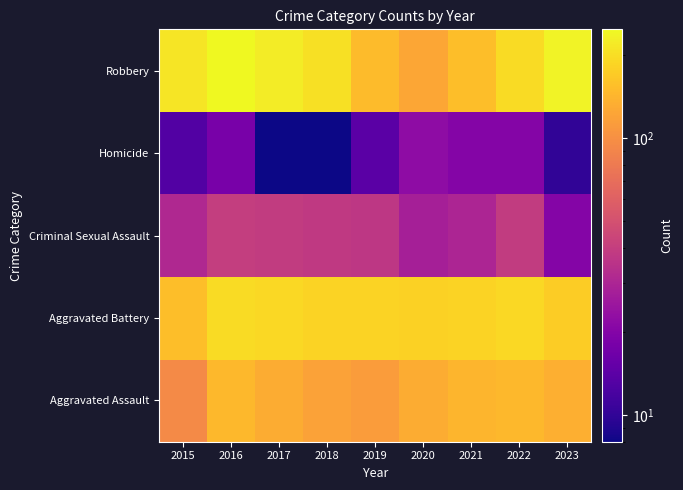

How many data points does each series have?

9